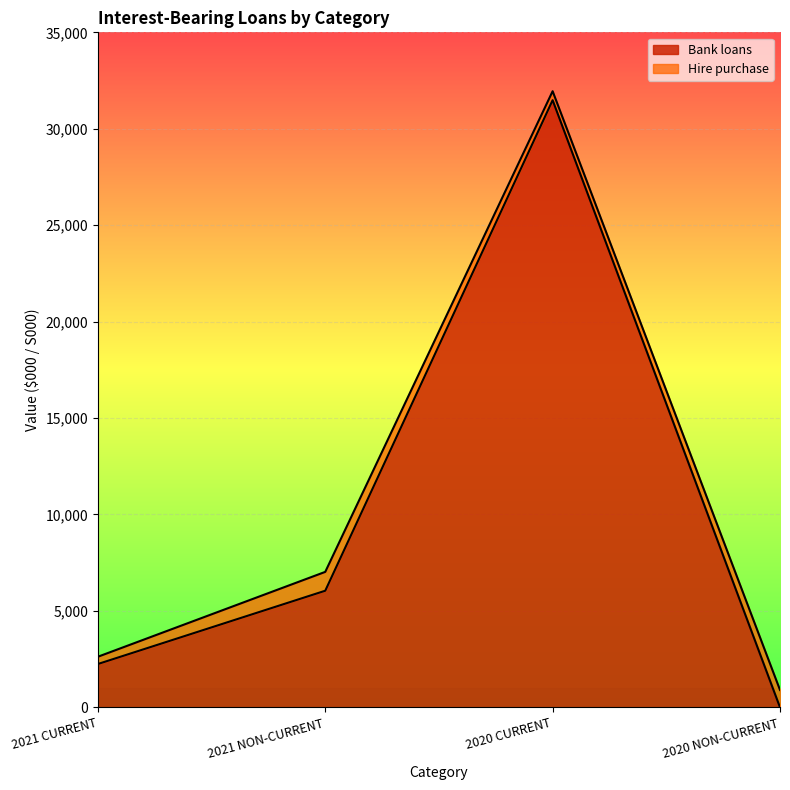

What is the difference between the second highest and minimum values in the Bank loans series?

6046